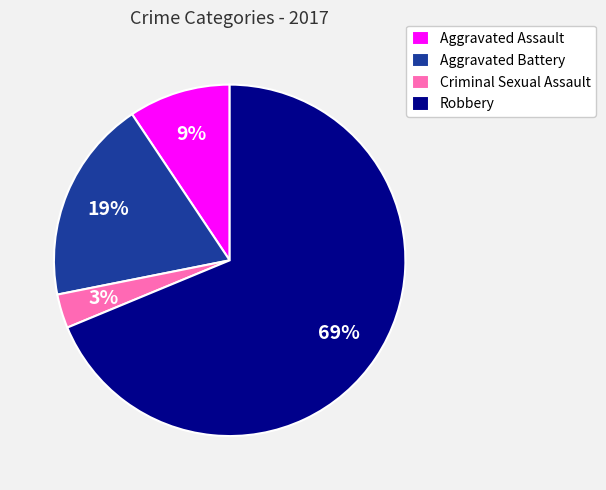

What is the largest slice in the pie chart?

Robbery